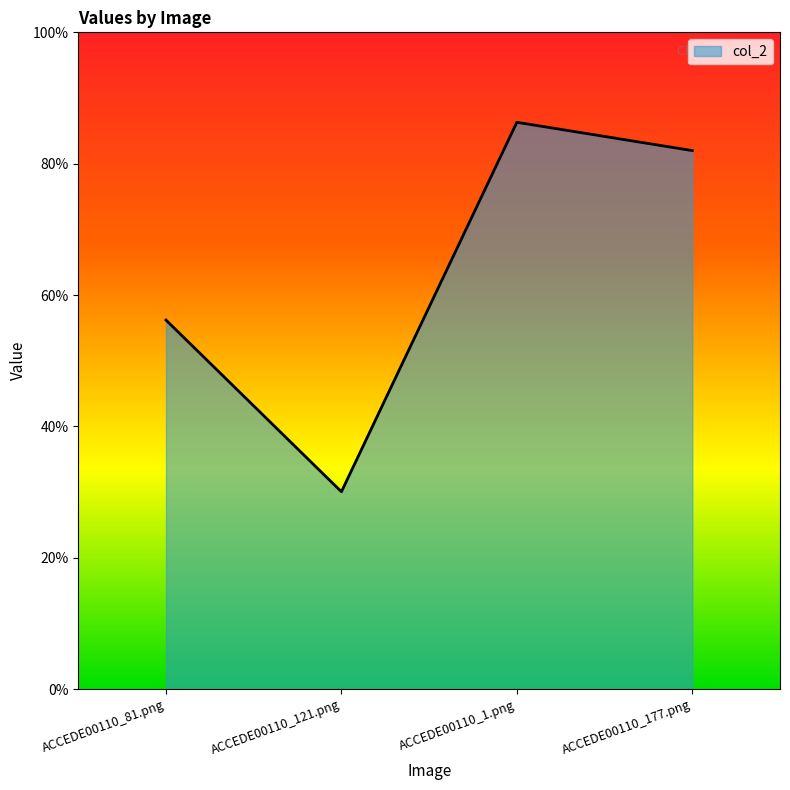

What is the label of the 2nd point from the right?

ACCEDE00110_1.png